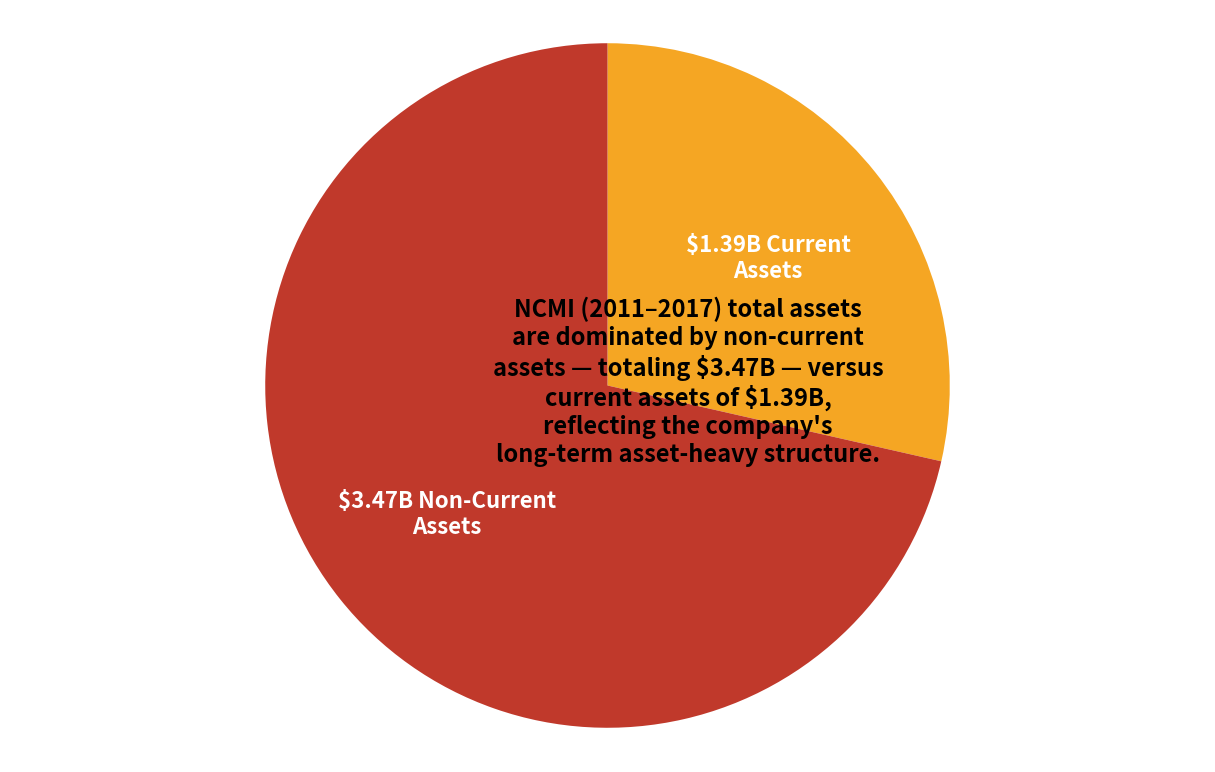

Does any single category account for the majority?

Yes